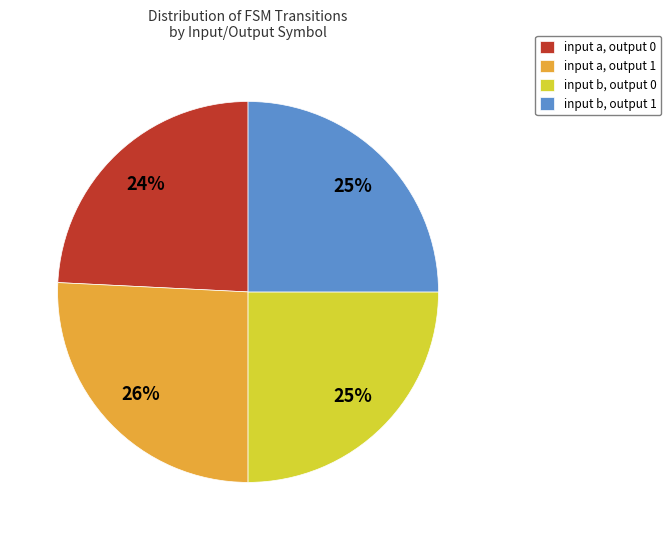

True or false: input a, output 0 accounts for 24% of the total.

True